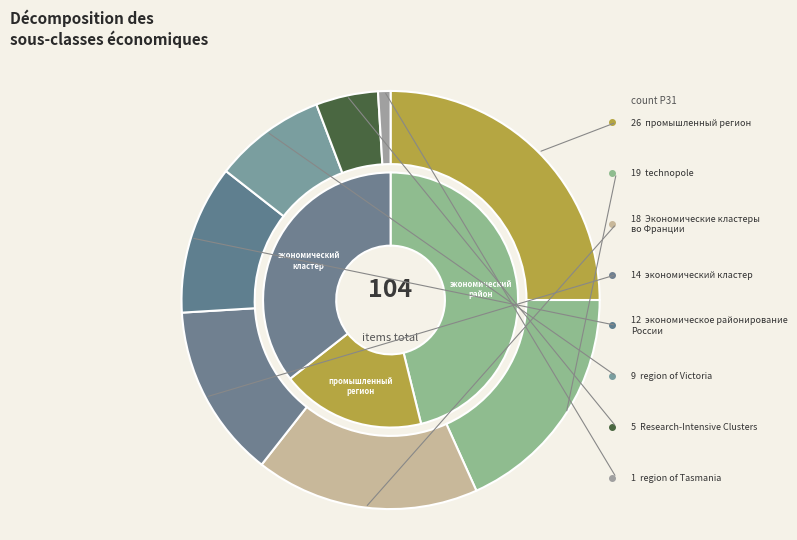

What percentage is NOT represented by промышленный регион?

75.0%